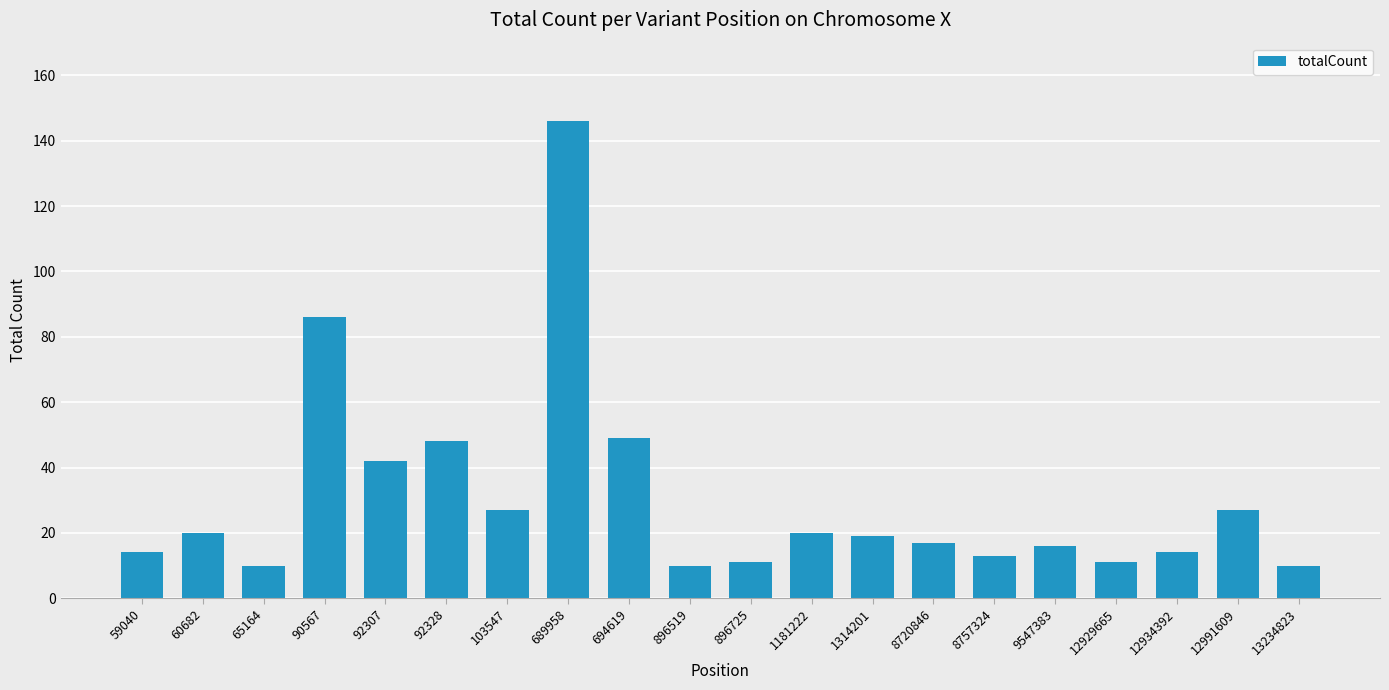

What is the value of the 12th bar from the left?

20